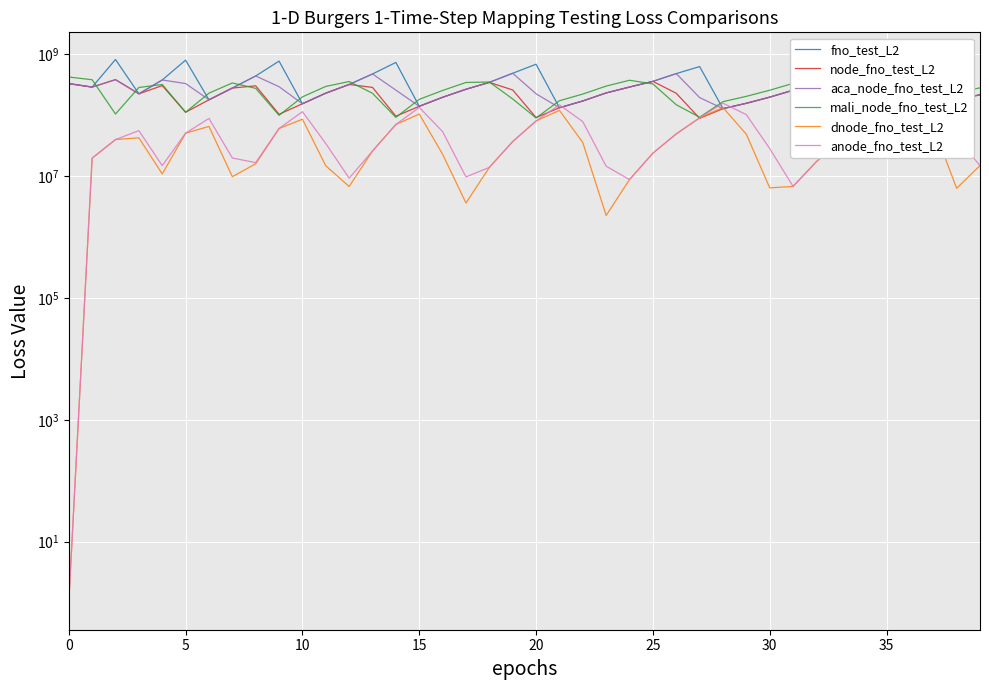

How many values in the aca_node_fno_test_L2 series are below 258541920?

20